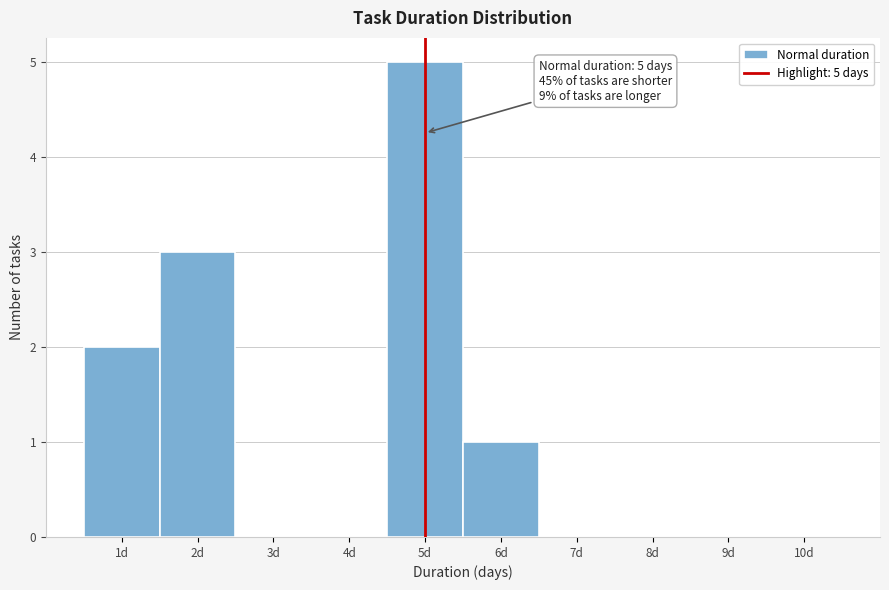

Over which range of the x-axis is the bar tallest?

4.5 to 5.5